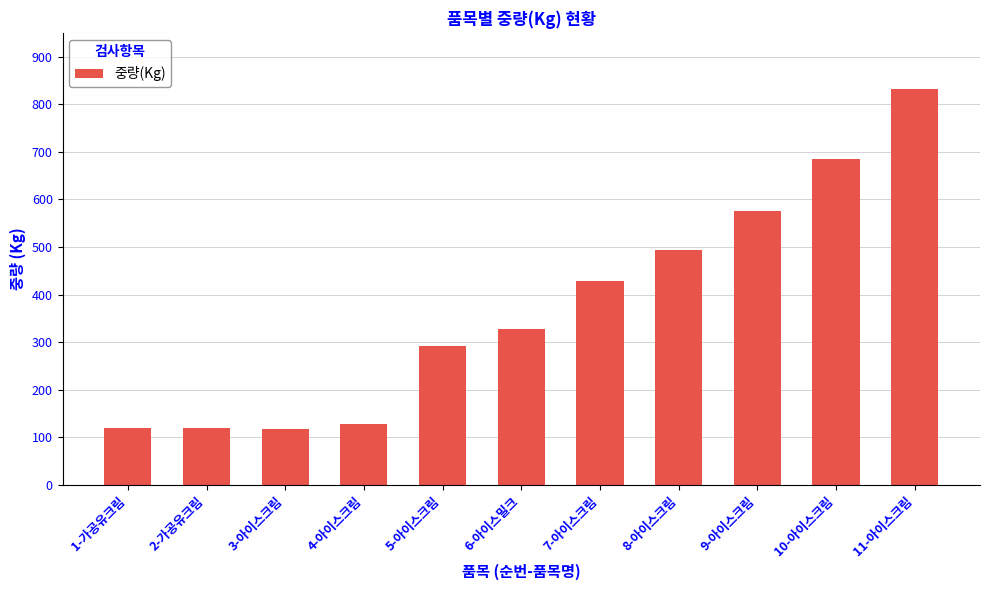

What is the minimum value shown in the chart?

118